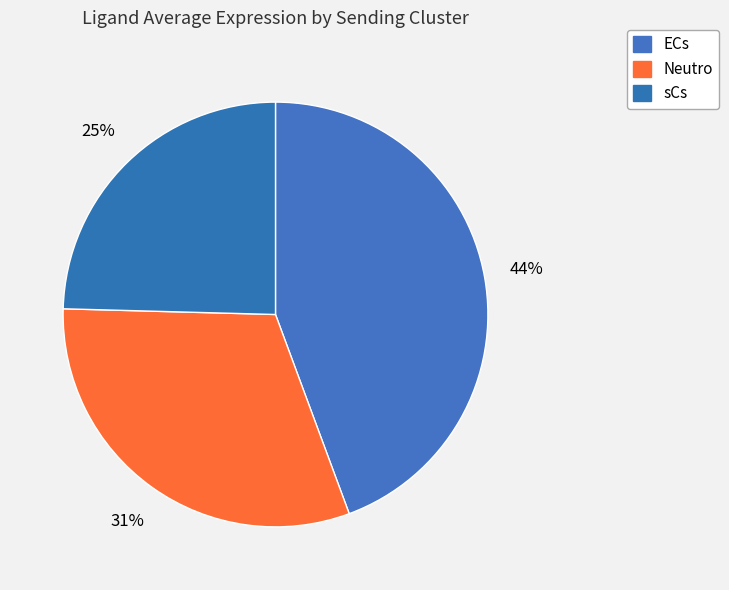

Count the number of slices in the pie.

3